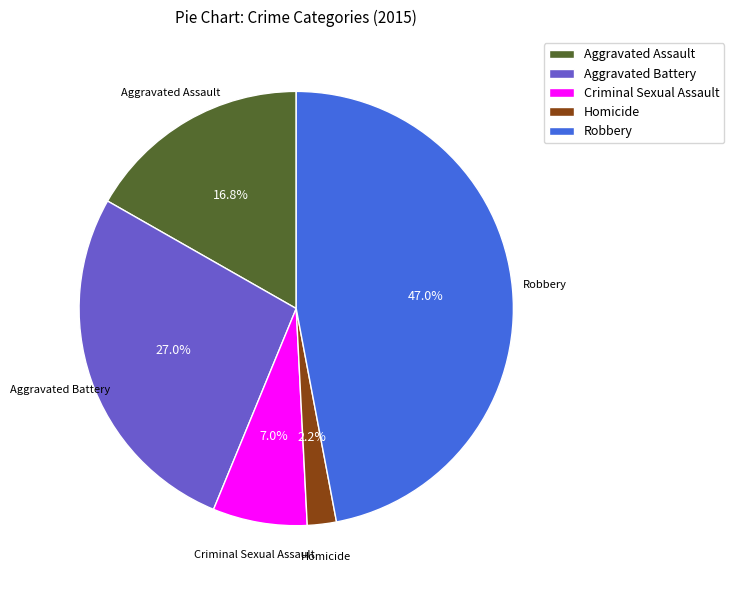

To the nearest percent, what is the combined percentage of Homicide and Aggravated Battery?

29%